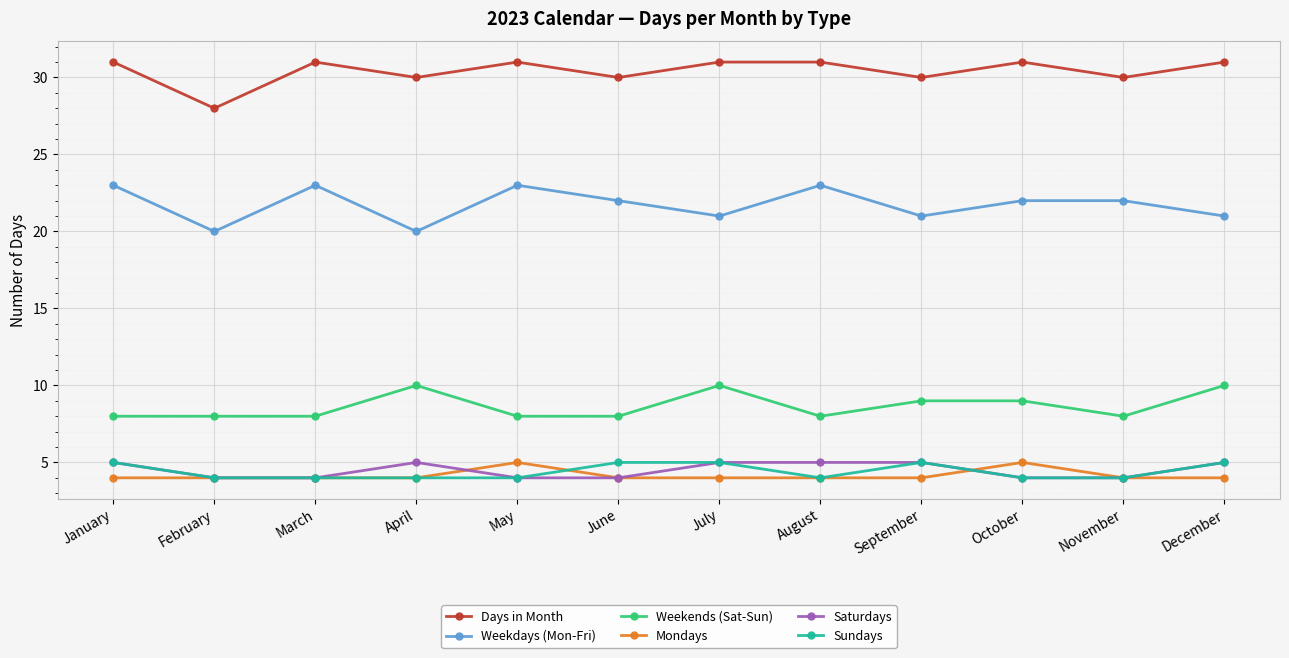

Where does the Weekdays (Mon-Fri) series first go above 22?

January